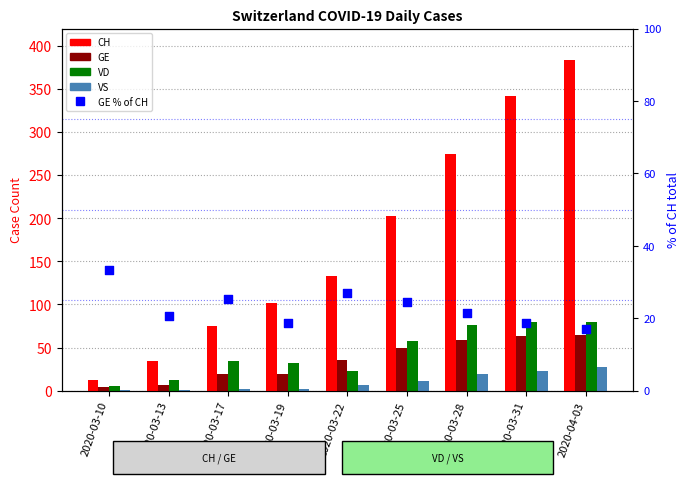

Is the value of GE % of CH at 2020-04-03 greater than the value of GE at 2020-03-31?

No